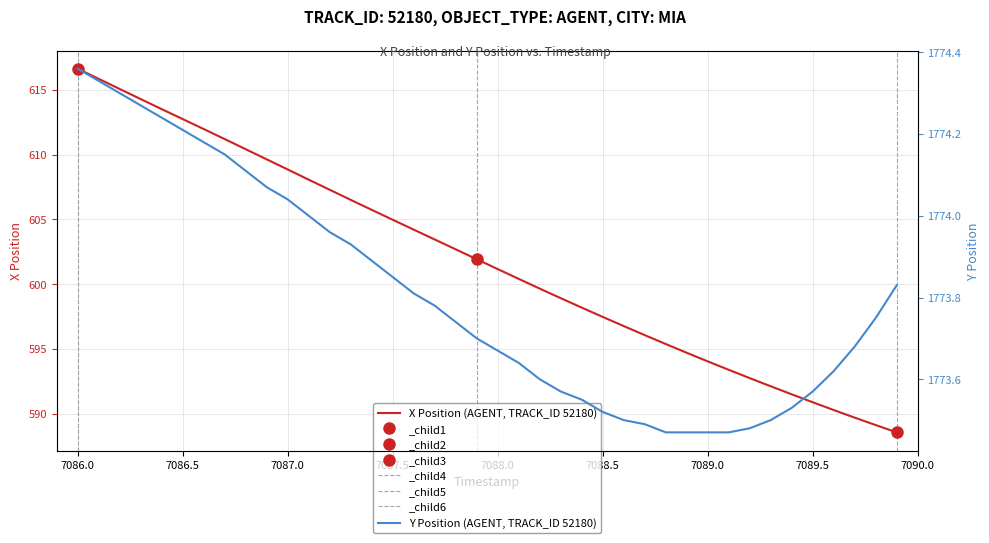

True or false: Y Position (AGENT, TRACK_ID 52180) and X Position (AGENT, TRACK_ID 52180) intersect in this chart.

False